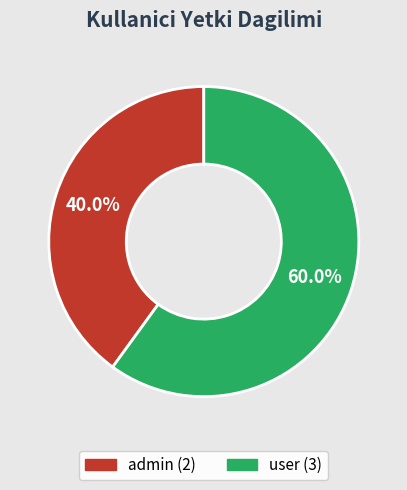

How many slices are in this pie chart?

2